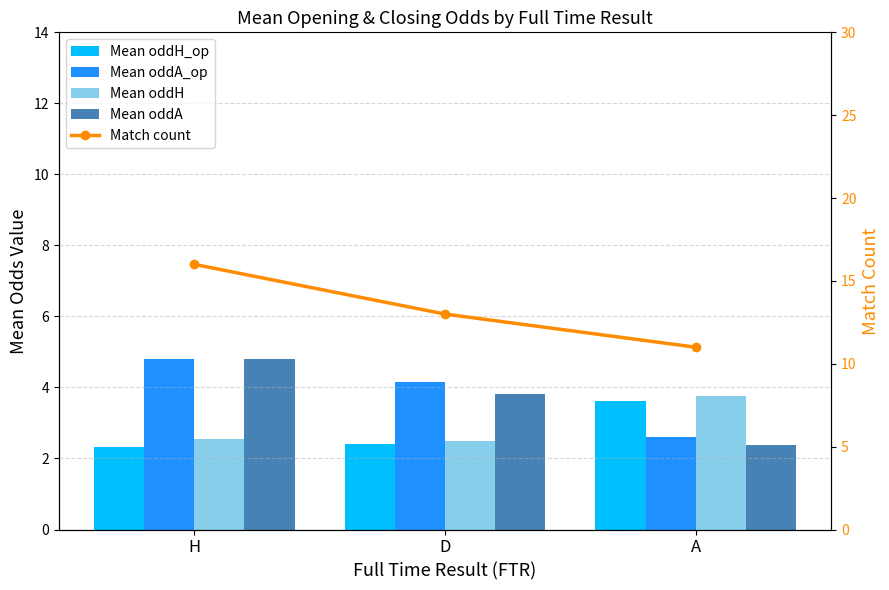

What is the difference between the maximum and minimum values in the Match count series?

5.0